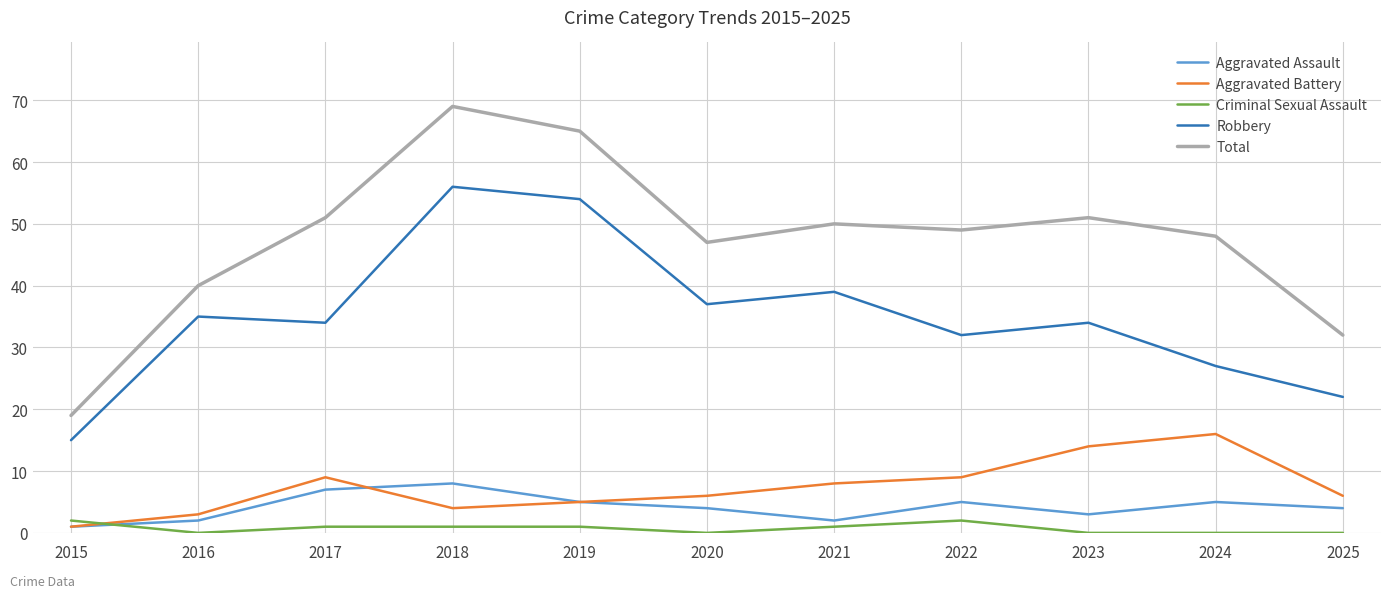

Rank the series by their maximum value, from highest to lowest.

Total, Robbery, Aggravated Battery, Aggravated Assault, Criminal Sexual Assault